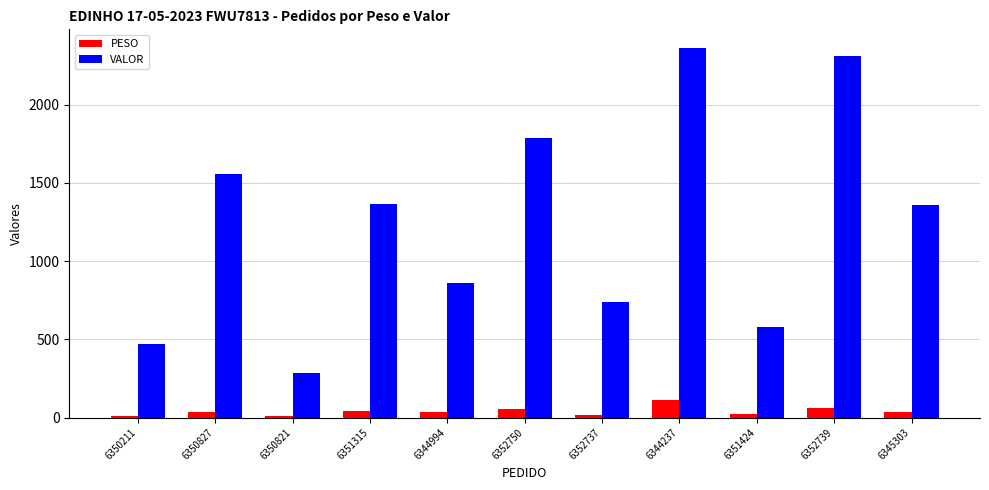

Which series has the largest total across all categories?

VALOR